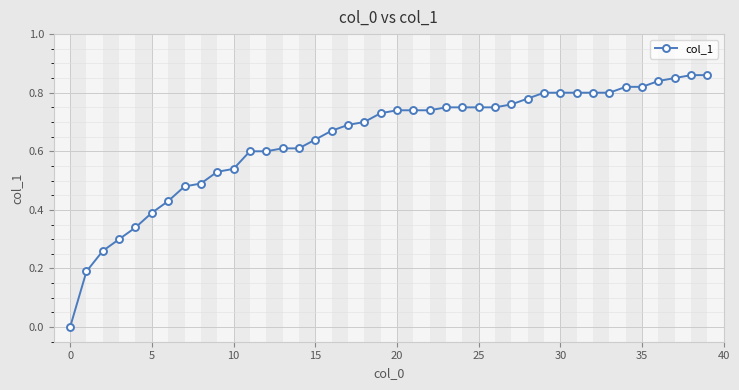

What is the sum of all values?

25.6